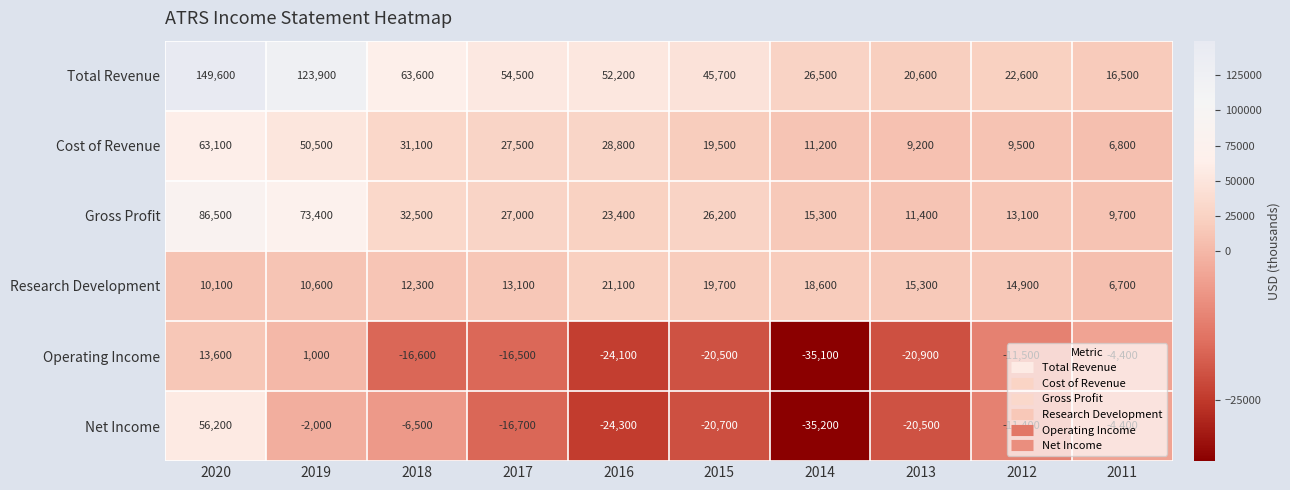

At which label does Research Development first exceed 14900?

2016